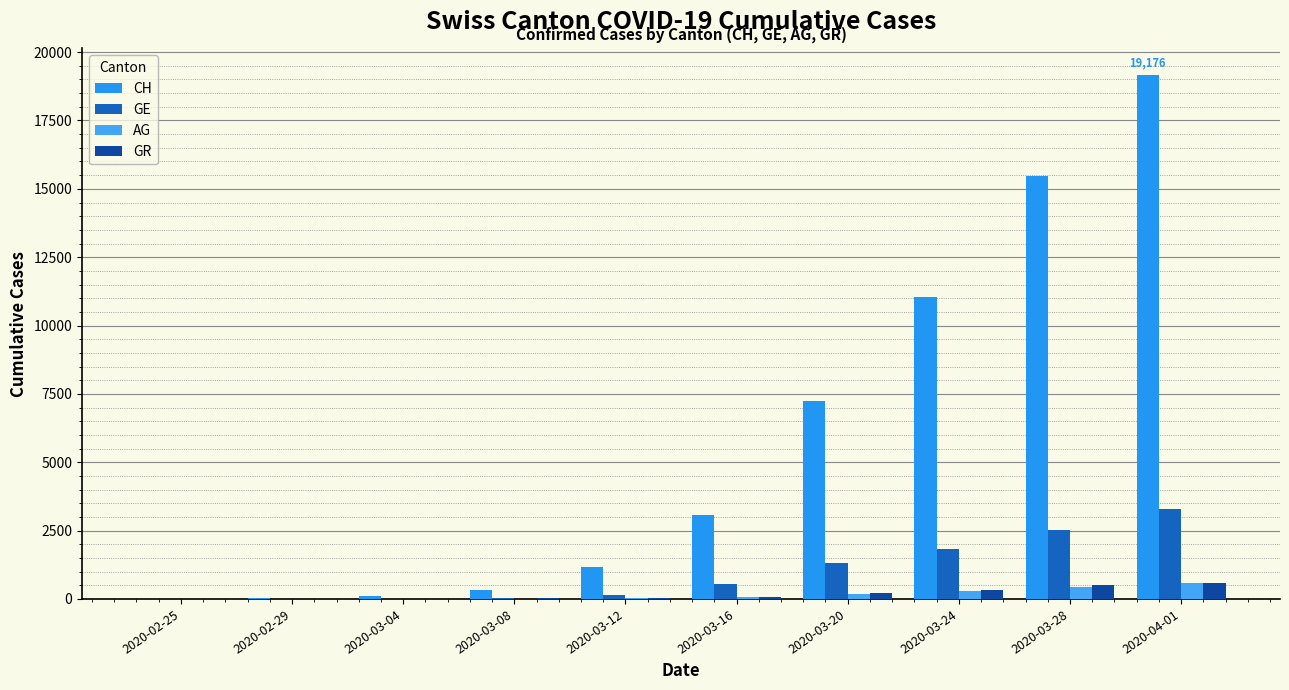

The value of CH at 2020-03-24 is 3543. True or false?

False